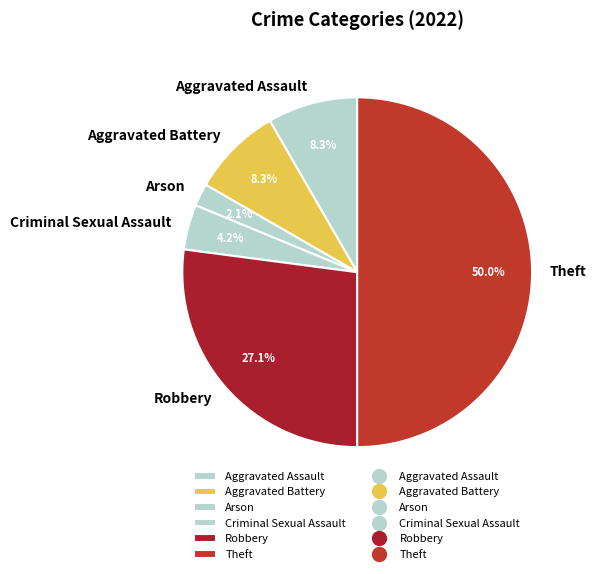

How many slices are in this pie chart?

6